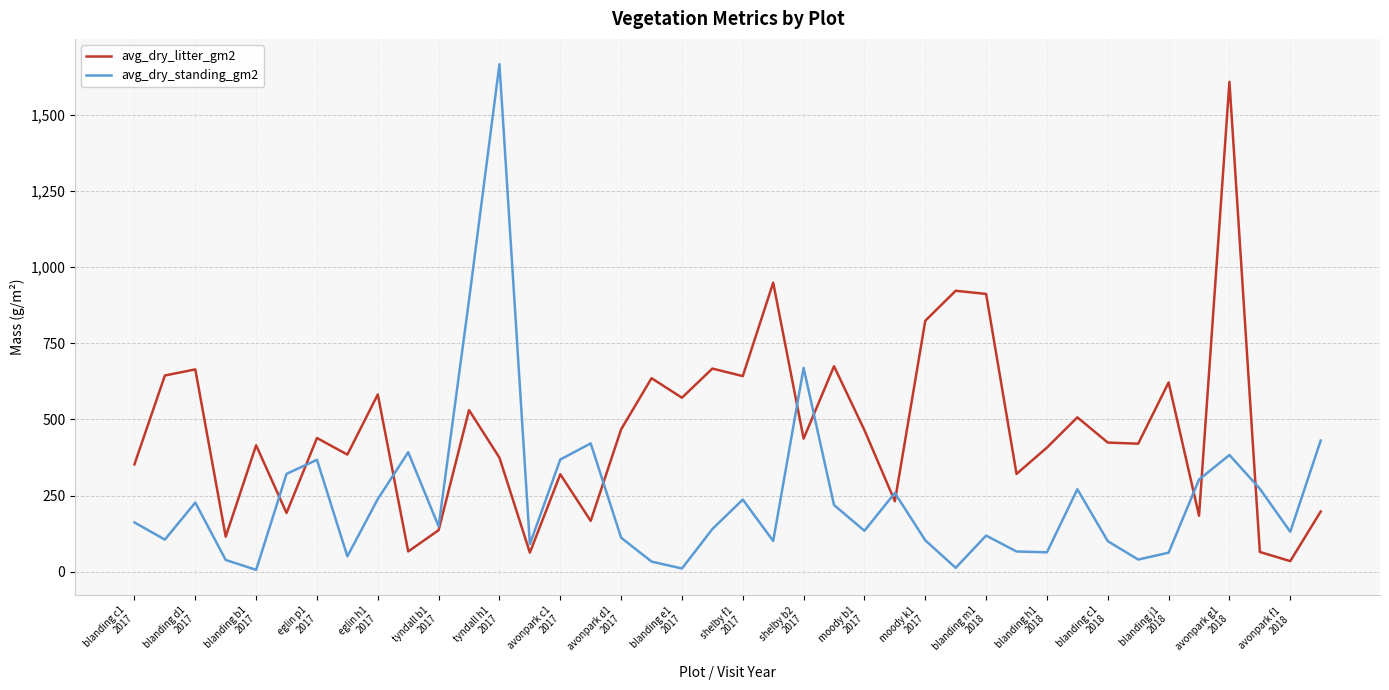

What is the maximum value shown in the chart?

1666.4